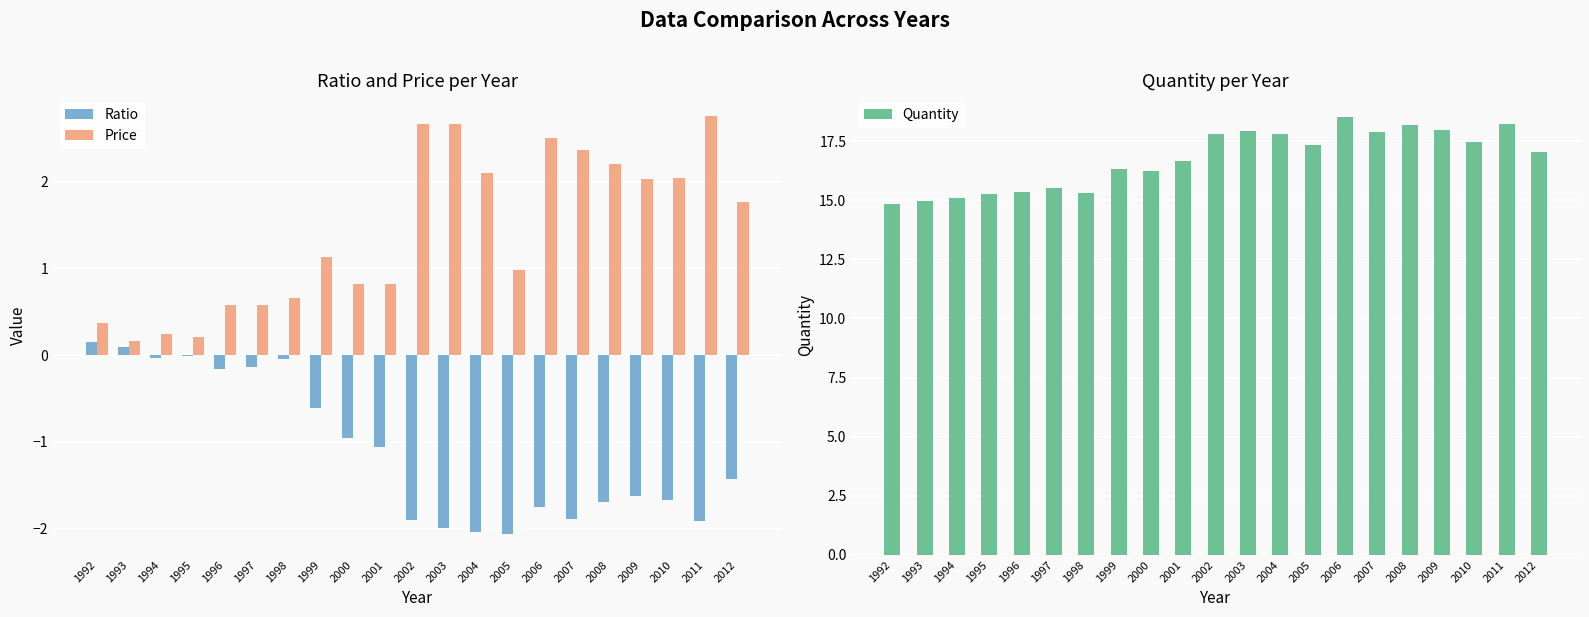

What is the average value of the Quantity series?

16.7